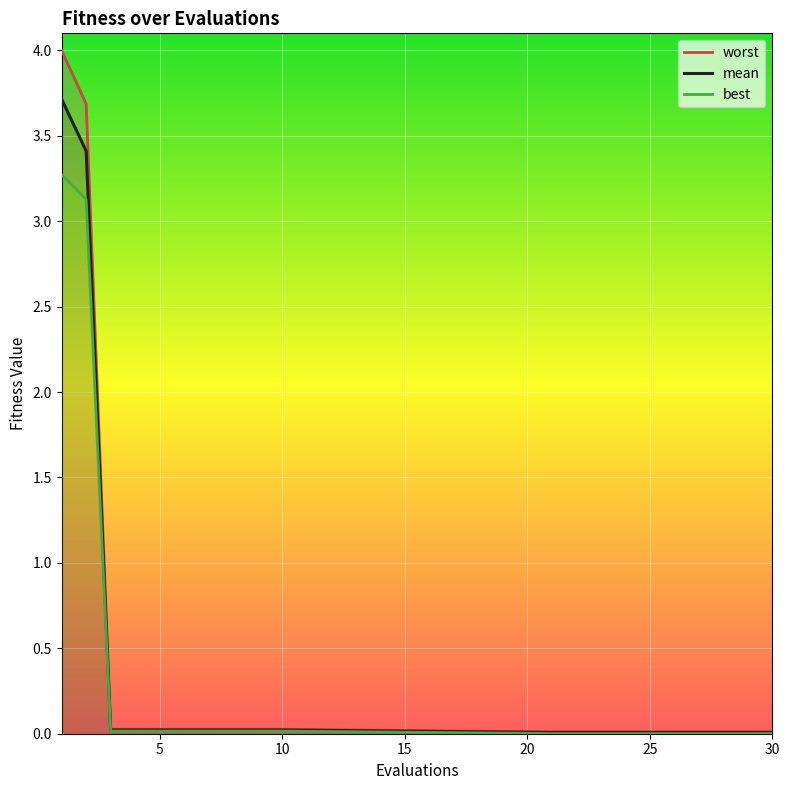

What is the maximum value for mean?

3.7